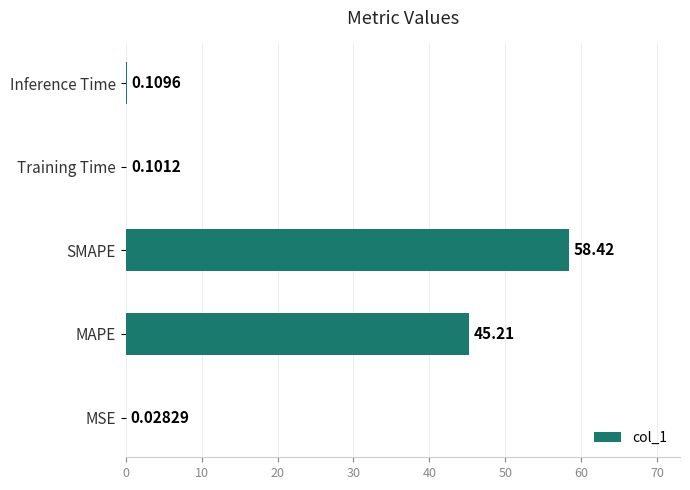

What is the sum of all values?

103.9